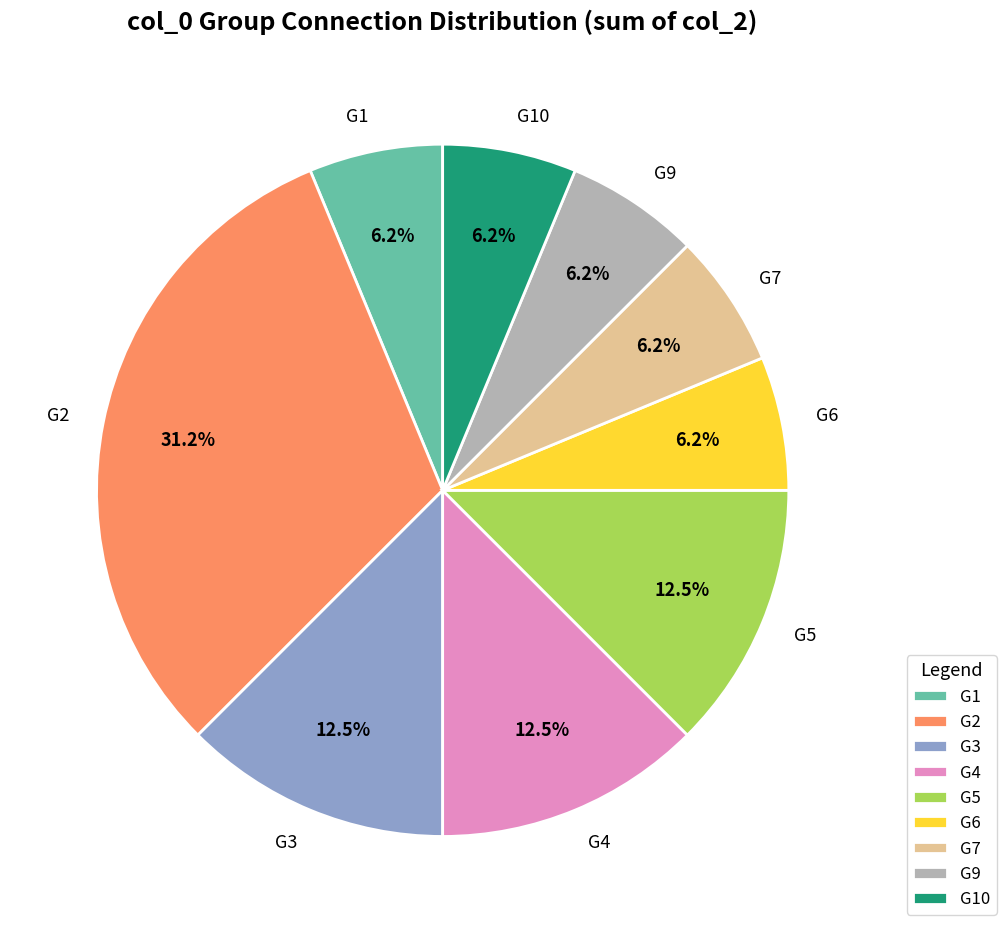

Does any single category account for the majority?

No